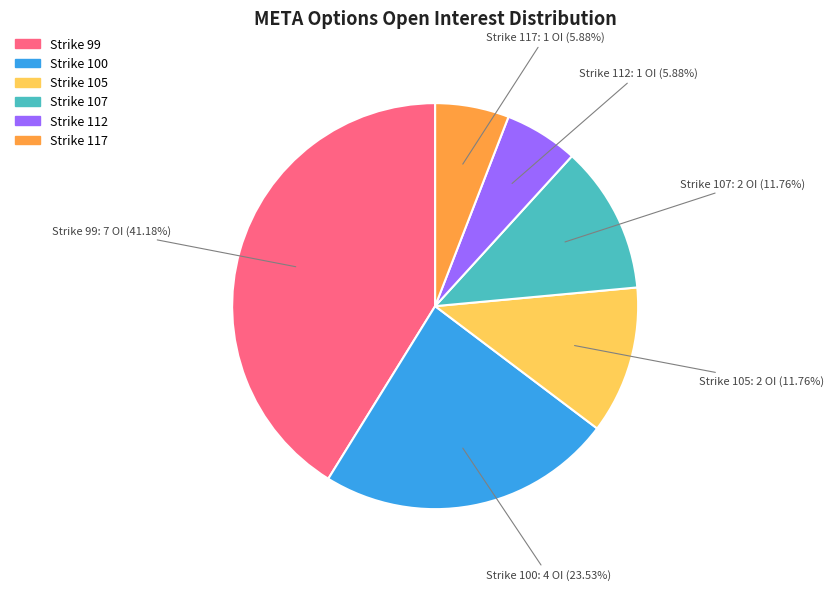

Is there a majority slice in this chart?

No